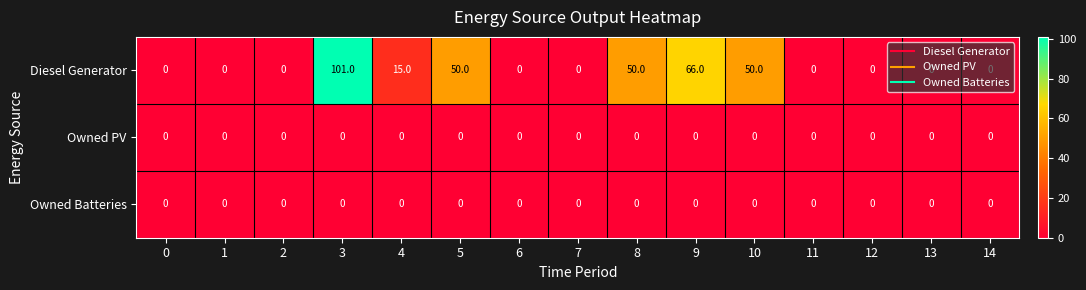

Which series has the widest spread of values?

Diesel Generator